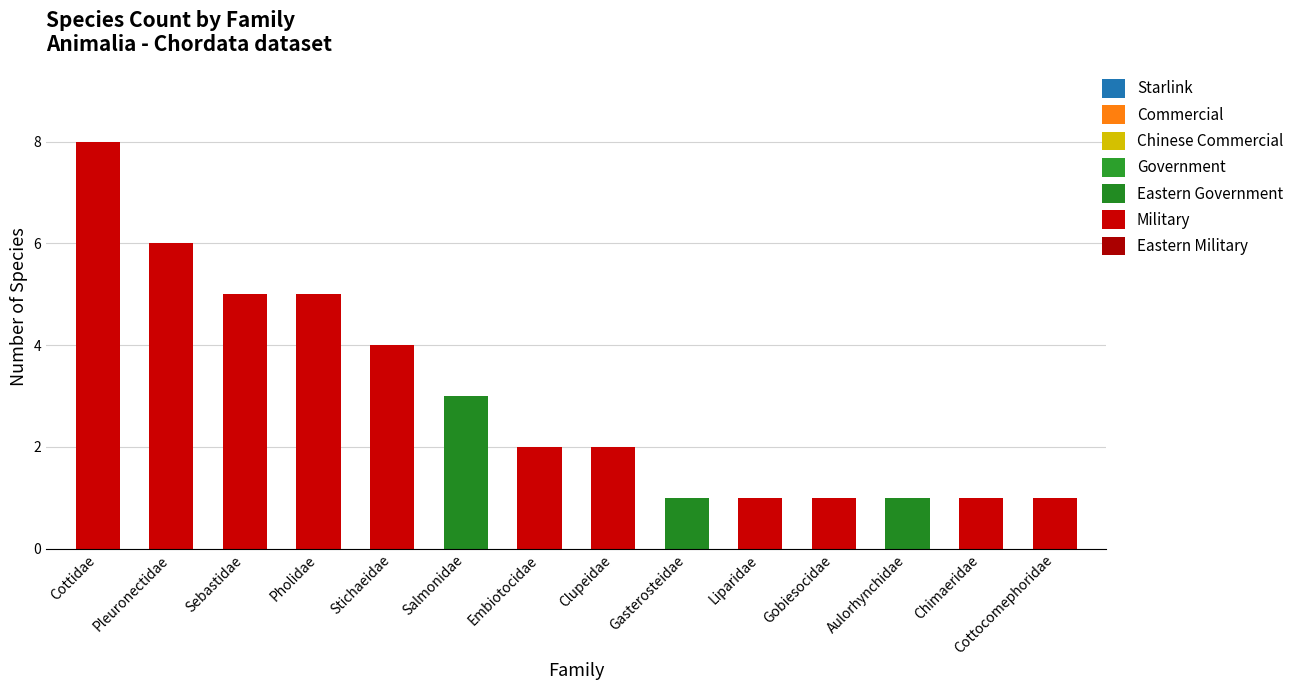

Reading left to right, transcribe all the data shown in this chart.

8	6	5	5	4	3	2	2	1	1	1	1	1	1